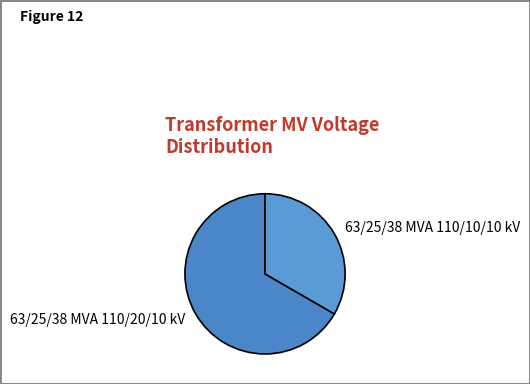

How many segments does this pie chart have?

2